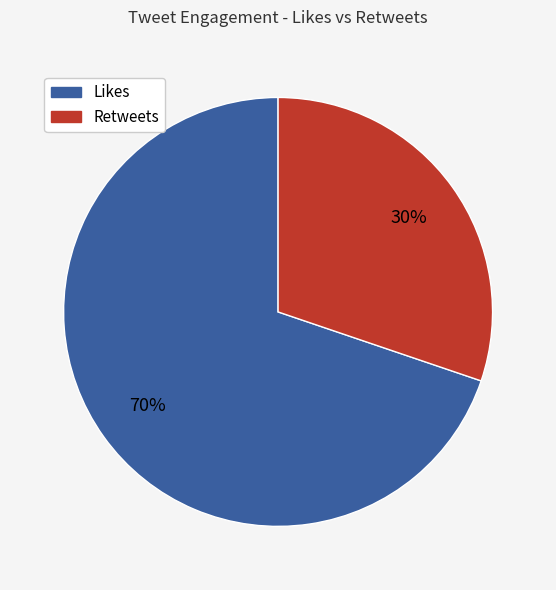

How many segments does this pie chart have?

2